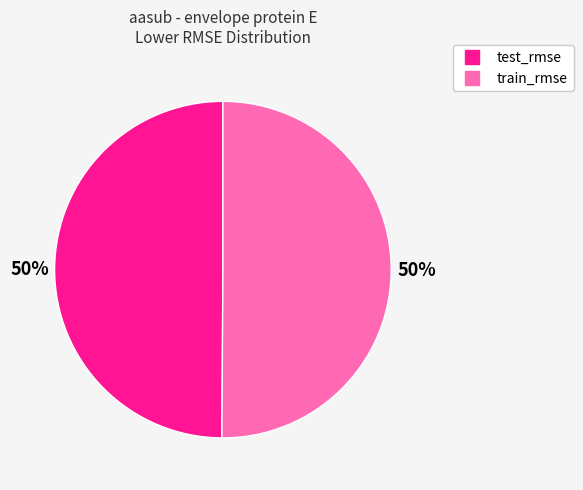

To the nearest percent, what is the average slice percentage?

50%